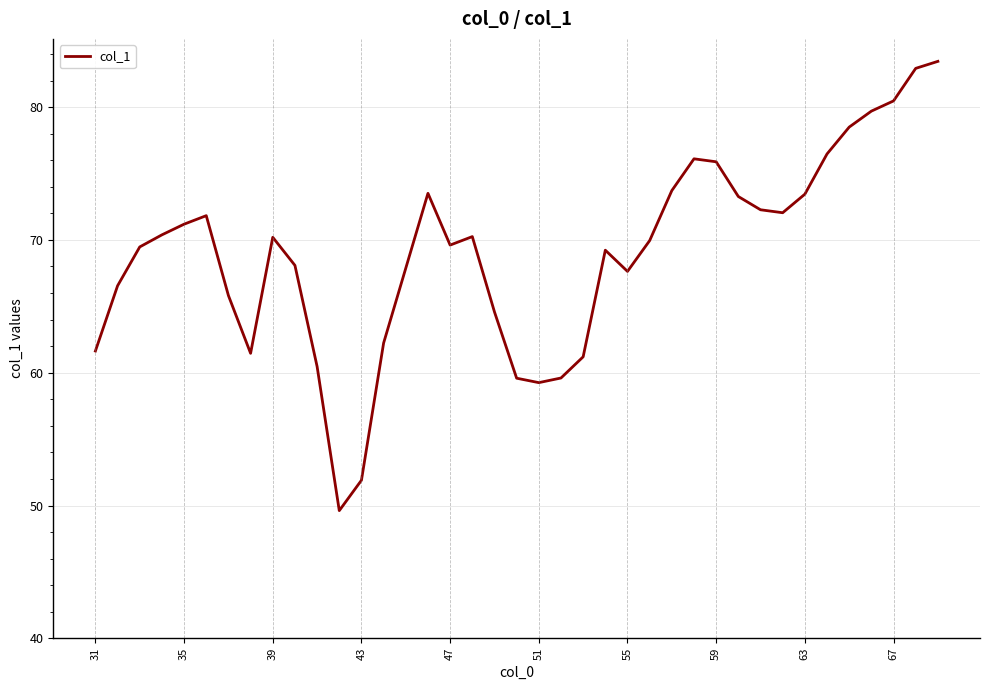

What is the difference between the maximum and minimum values?

33.8